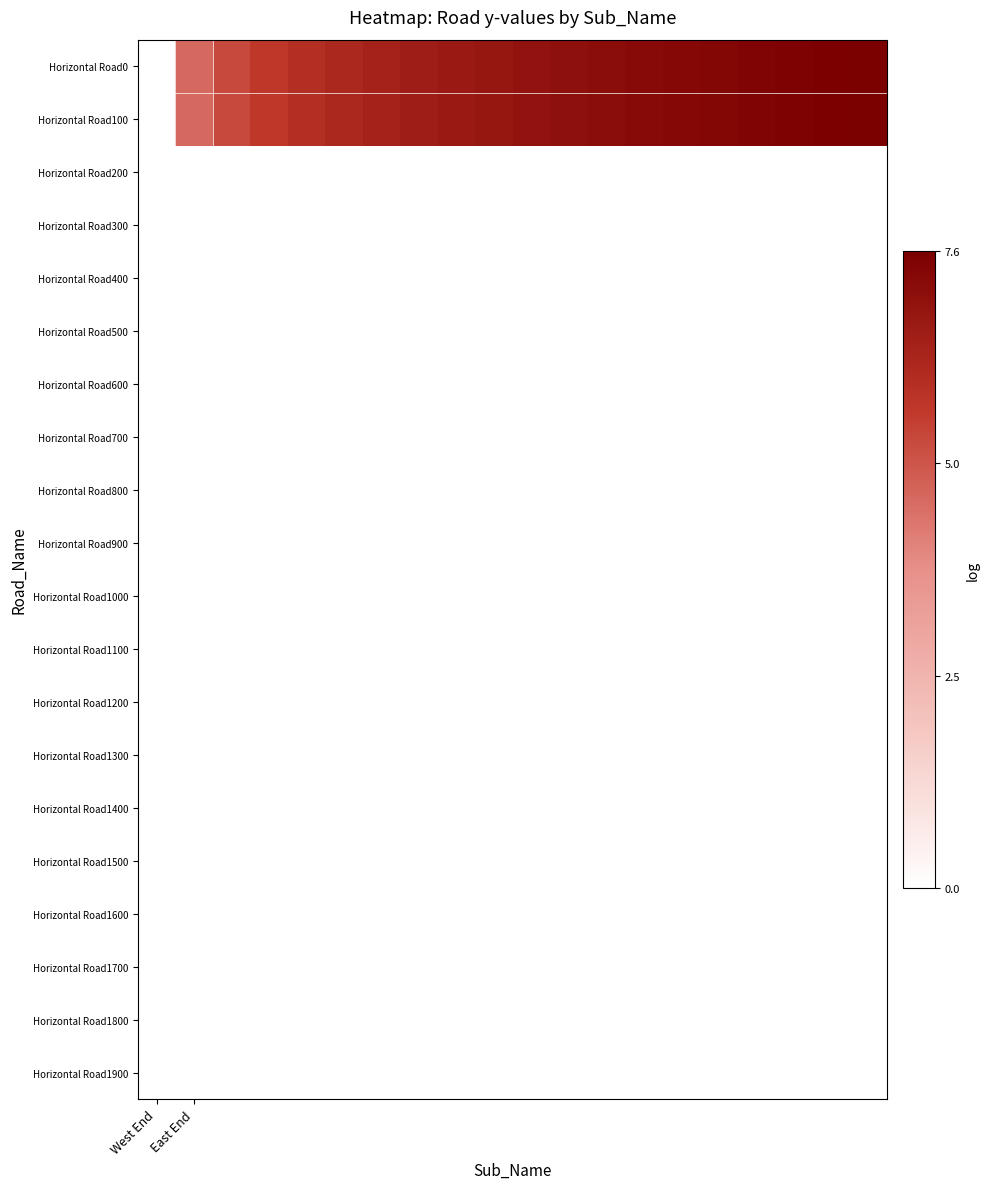

Reading left to right, what are all the values shown in this chart?

Horizontal Road0: 0.0	4.6	5.3	5.7	6.0	6.2	6.4	6.6	6.7	6.8	6.9	7.0	7.1	7.2	7.2	7.3	7.4	7.4	7.5	7.6
Horizontal Road100: 0.0	4.6	5.3	5.7	6.0	6.2	6.4	6.6	6.7	6.8	6.9	7.0	7.1	7.2	7.2	7.3	7.4	7.4	7.5	7.6